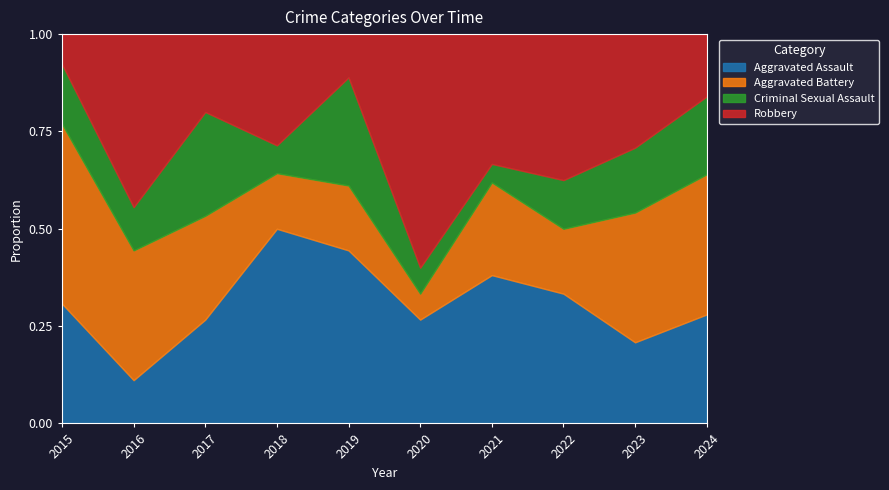

What is the total value across all series at 2019?

1.0